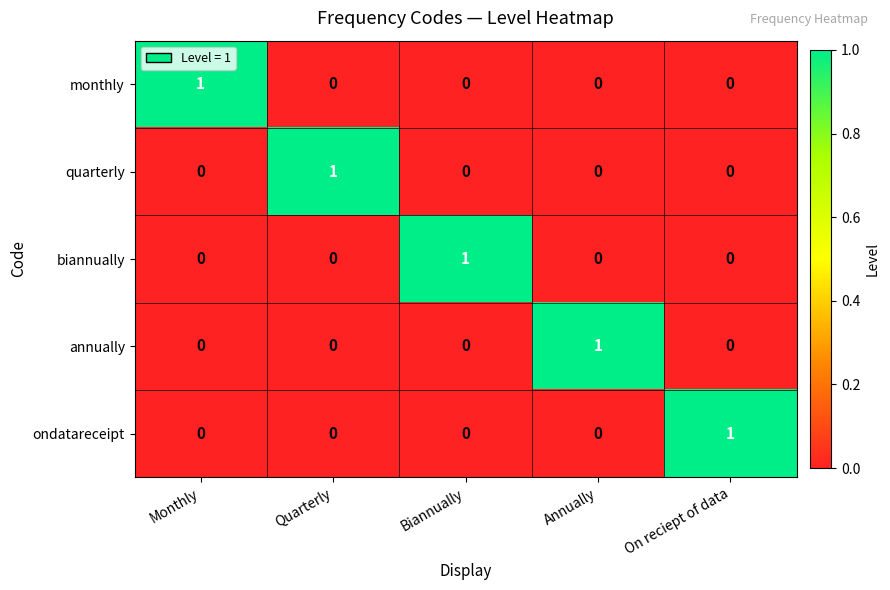

At how many categories does at least one series exceed 0?

5